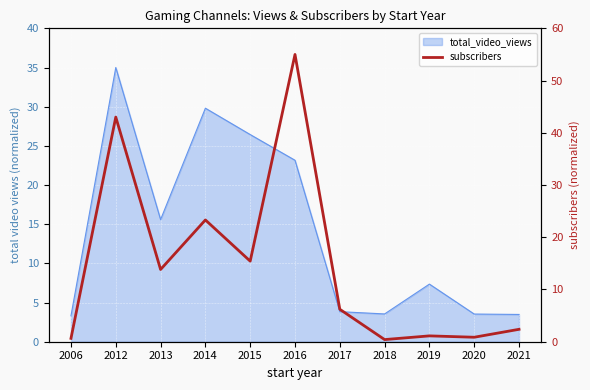

The chart shows a value of 13.8 at 2013. True or false?

True